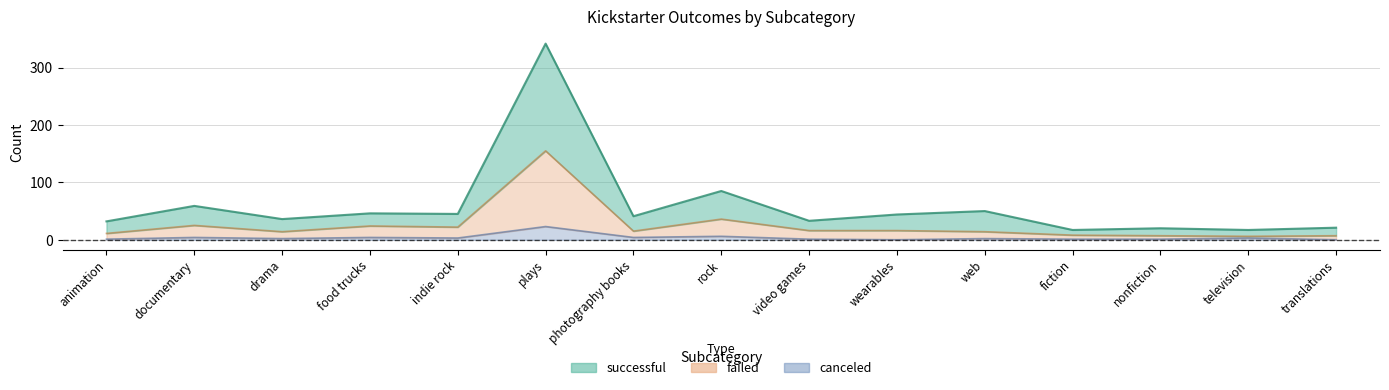

At which category does successful reach its first local peak?

documentary